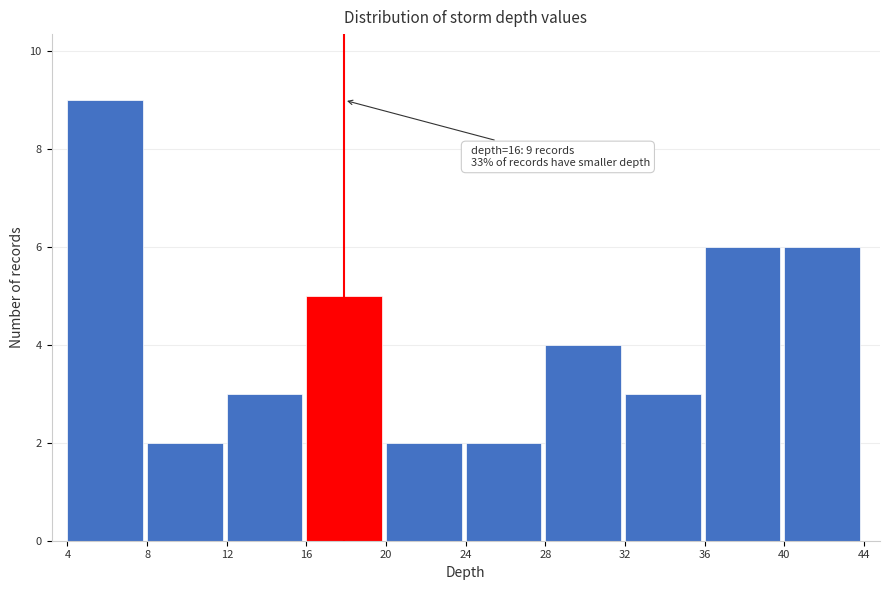

Over which range of the x-axis is the bar tallest?

4 to 8